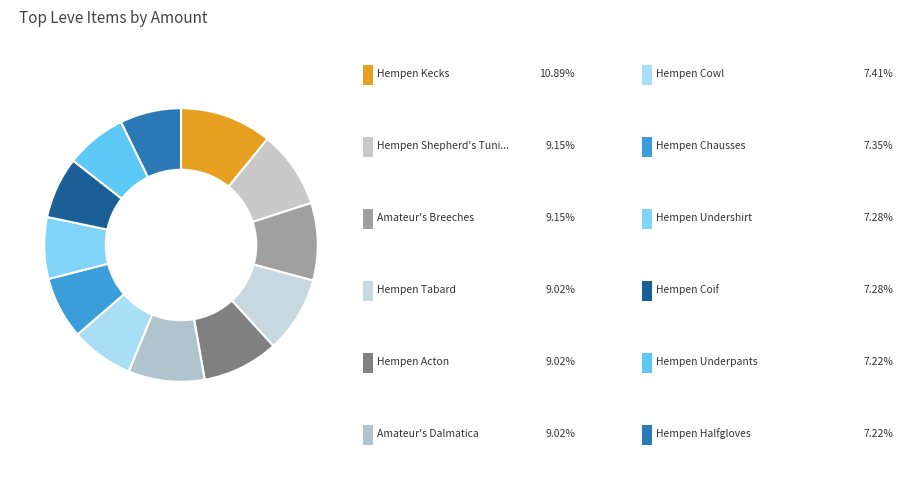

How many segments does this pie chart have?

12